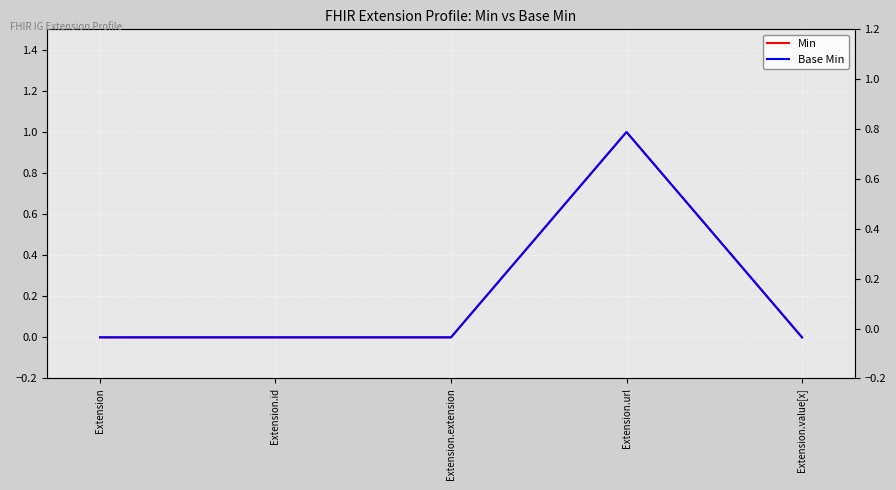

Reading right to left, extract all data points from this chart.

Min: Extension.value[x]=0	Extension.url=1	Extension.extension=0	Extension.id=0	Extension=0
Base Min: Extension.value[x]=0	Extension.url=1	Extension.extension=0	Extension.id=0	Extension=0